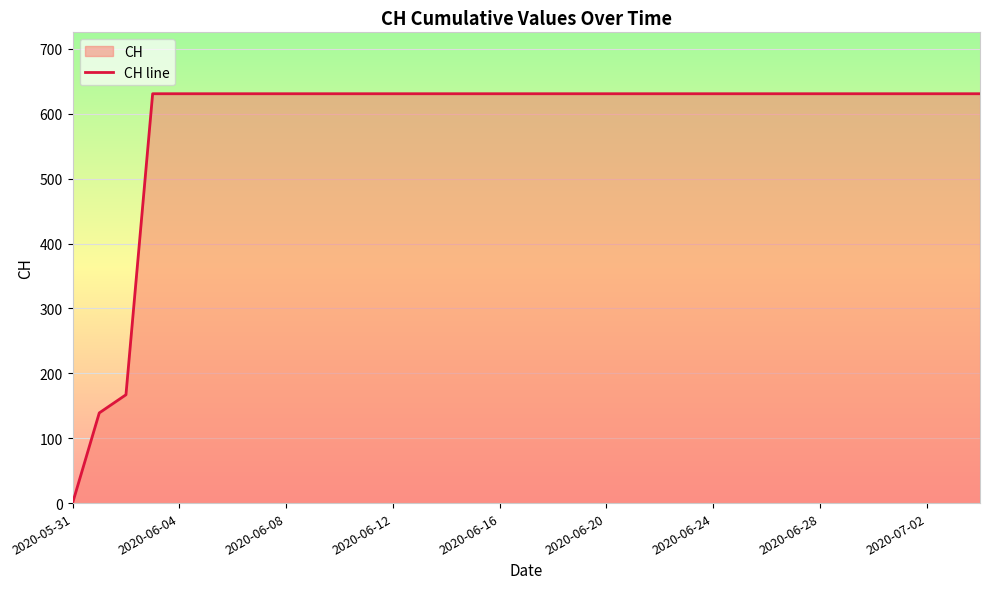

What is the maximum value shown in the chart?

631